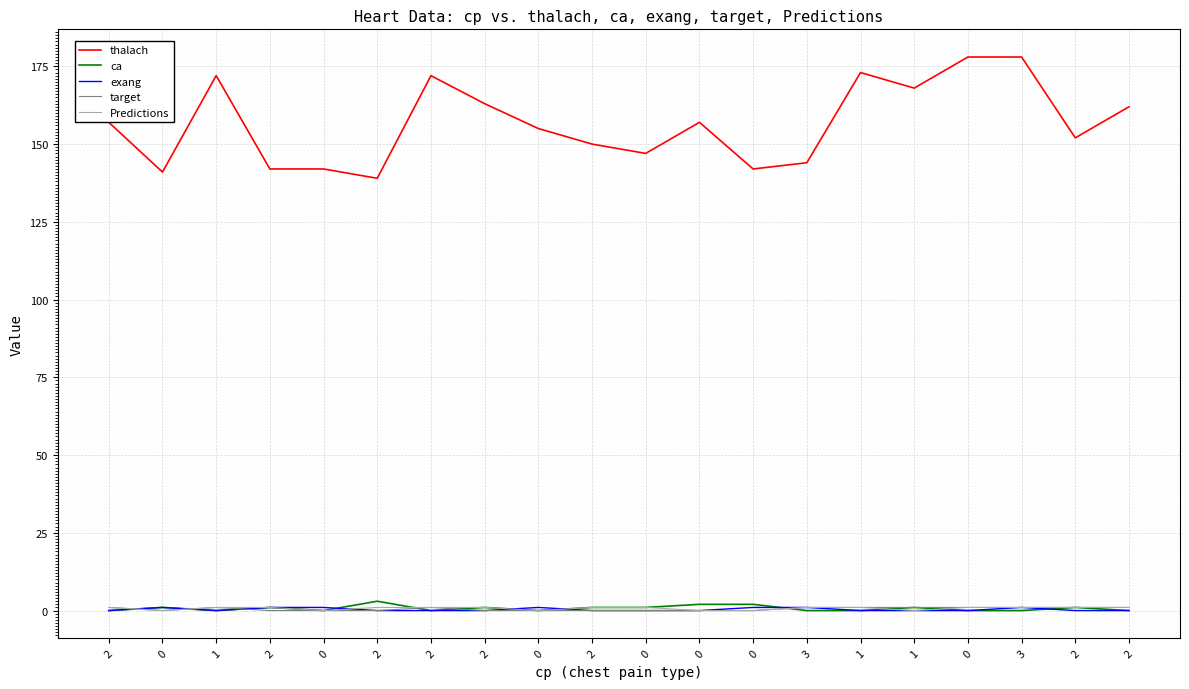

Rank the series at 2 from lowest to highest value.

ca, exang, target, Predictions, thalach